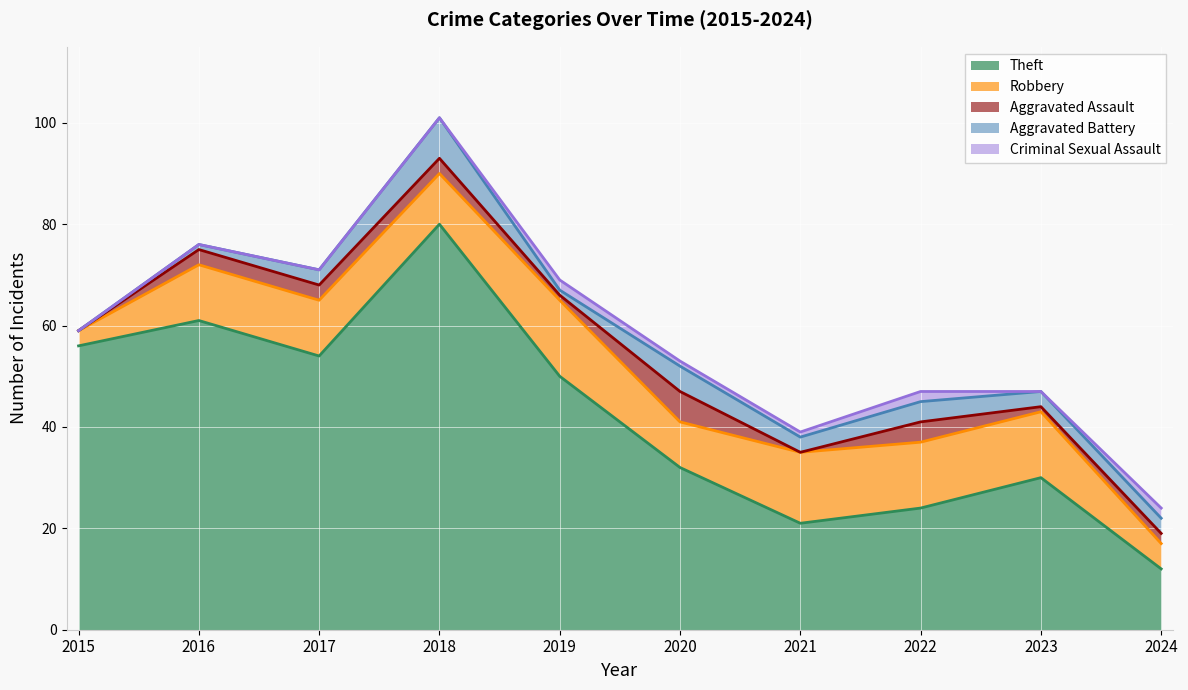

True or false: Aggravated Assault and Theft intersect in this chart.

False